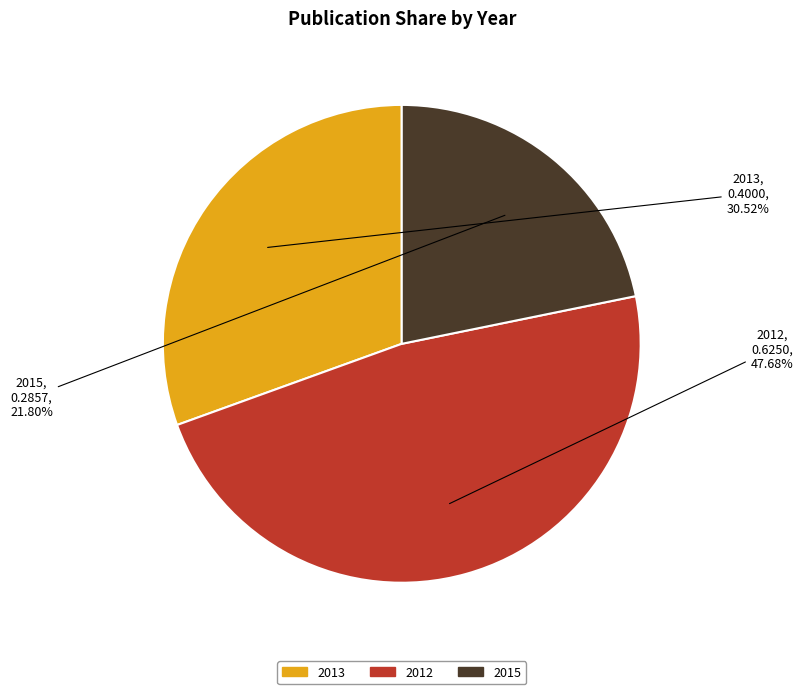

Count the number of slices in the pie.

3